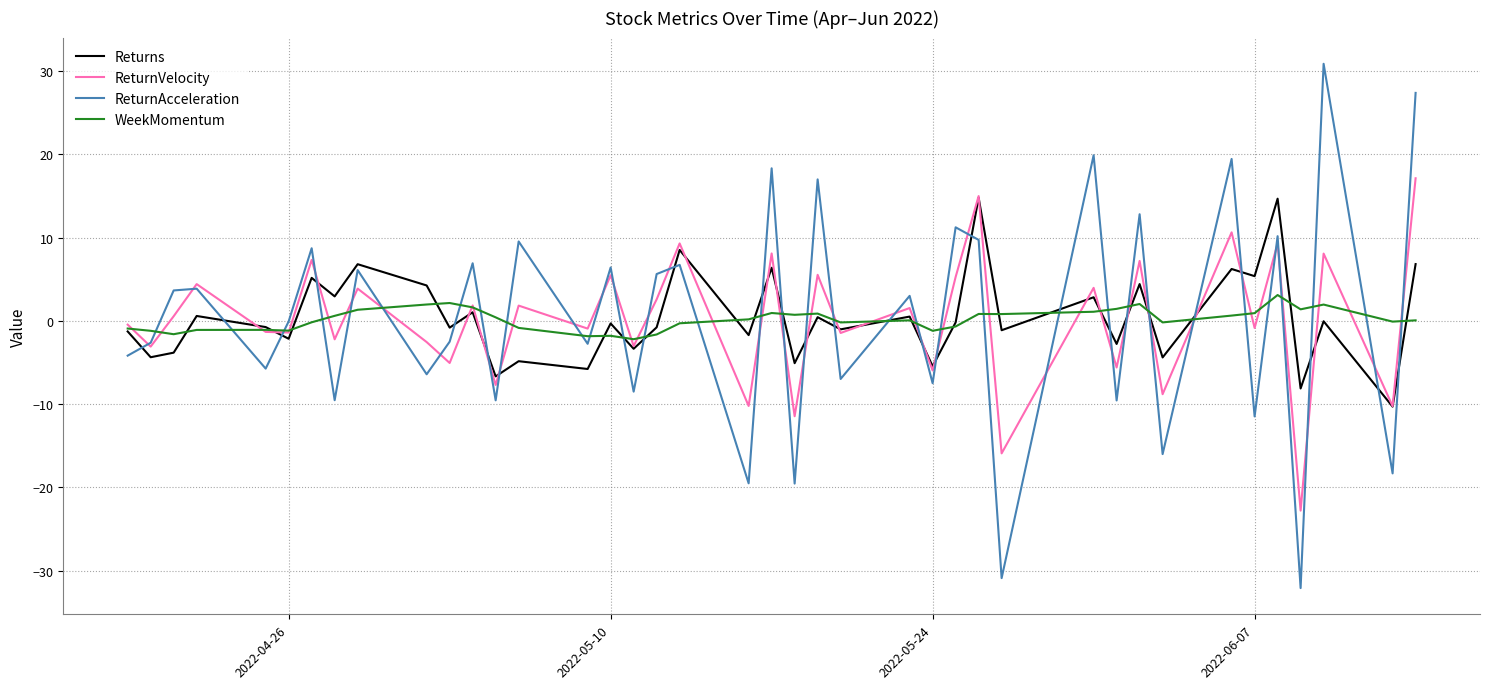

What is the minimum value for ReturnAcceleration?

-32.1